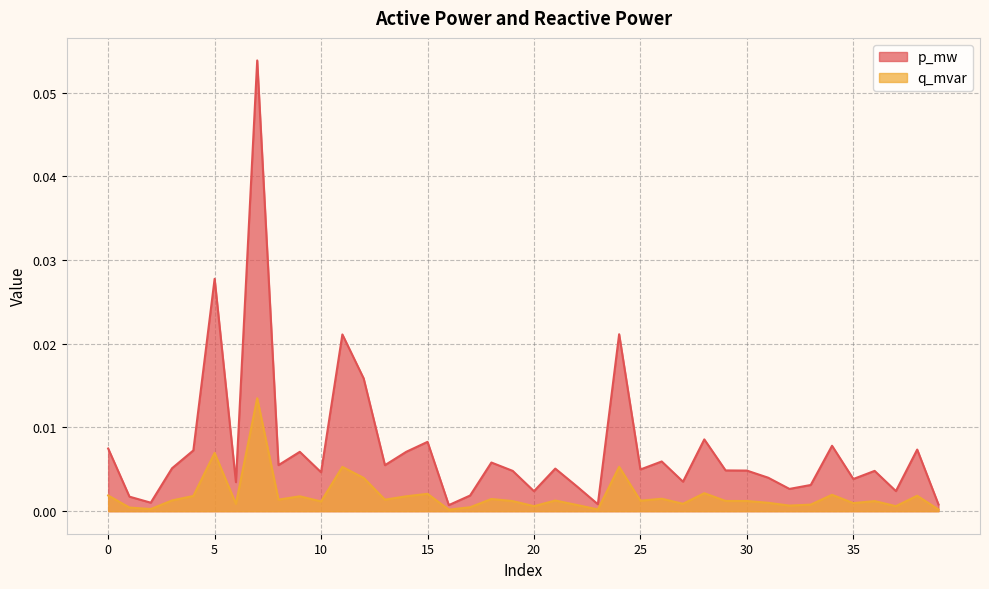

Does the chart have visible grid lines?

Yes